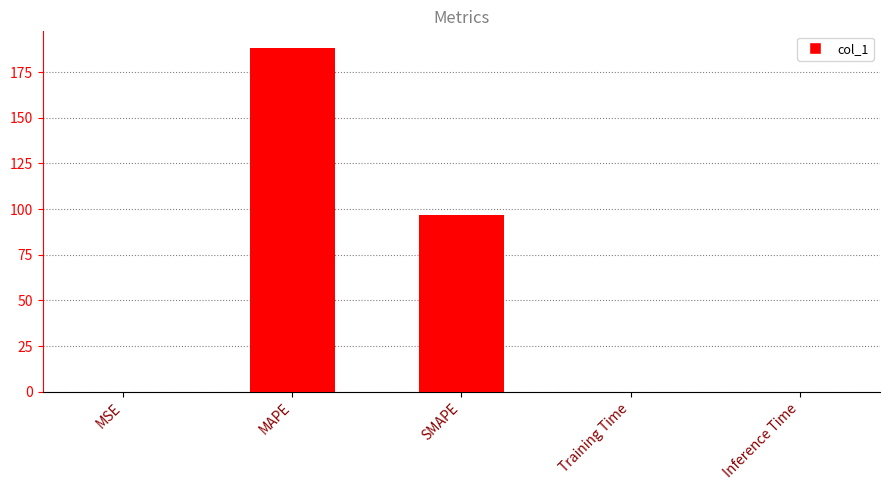

Is it true that the value at MAPE is 290.0?

False